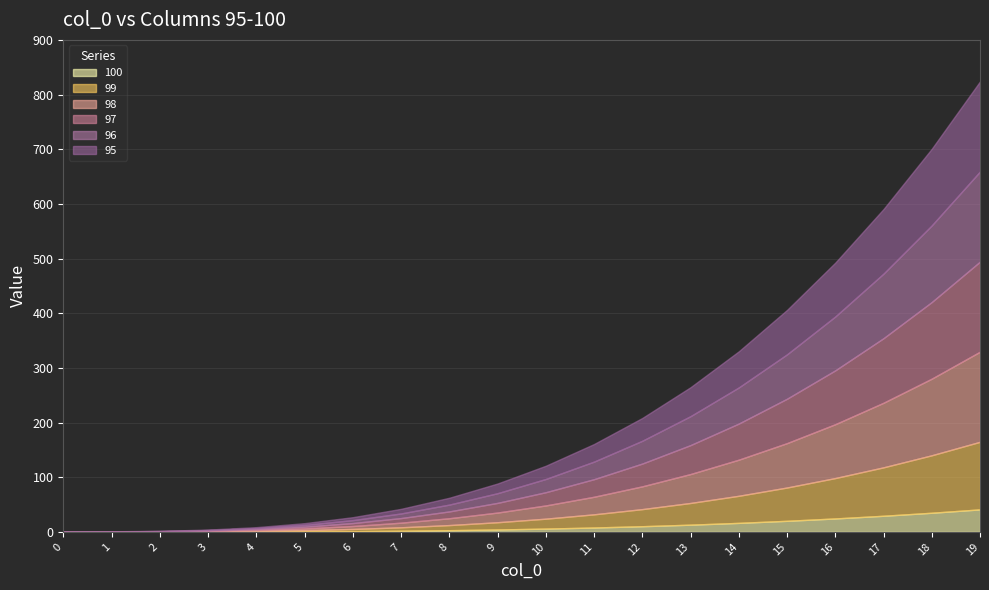

What is the difference between the 95 values at 15 and 1?

404.9